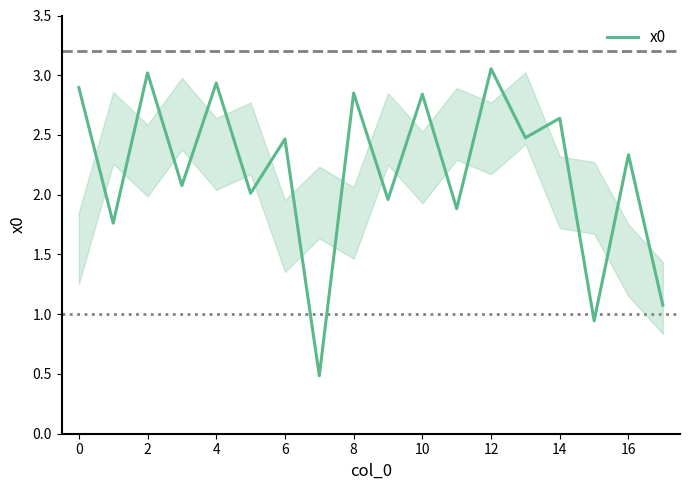

What is the difference between the second highest and second lowest values?

2.1